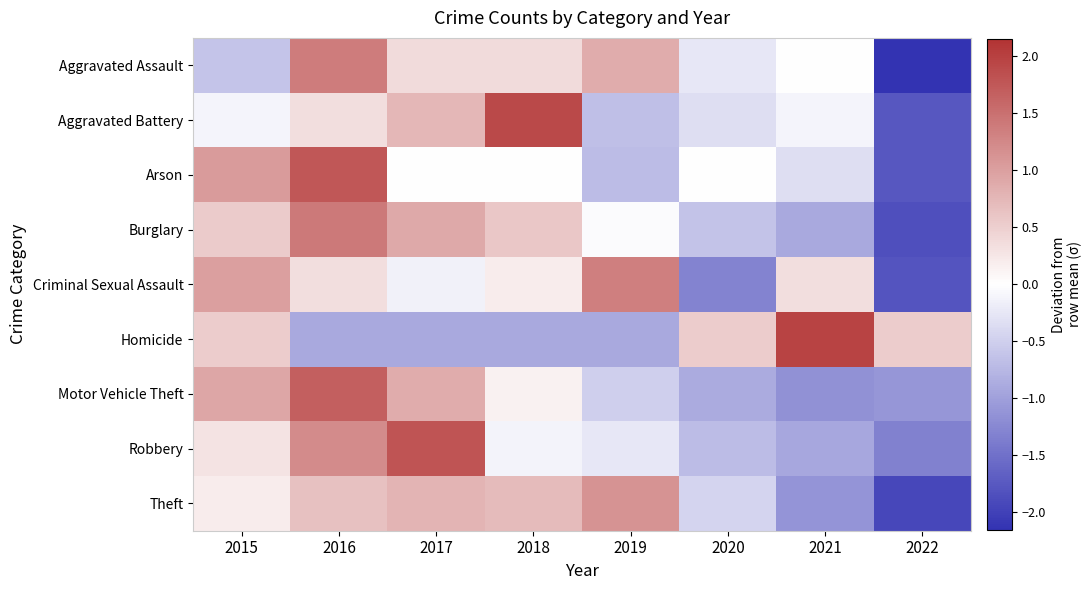

What is the total value across all series at 2017?

4.4